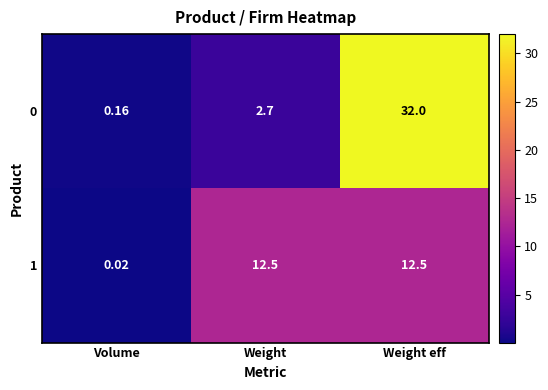

Where is 0 nearest to the value 16?

Weight